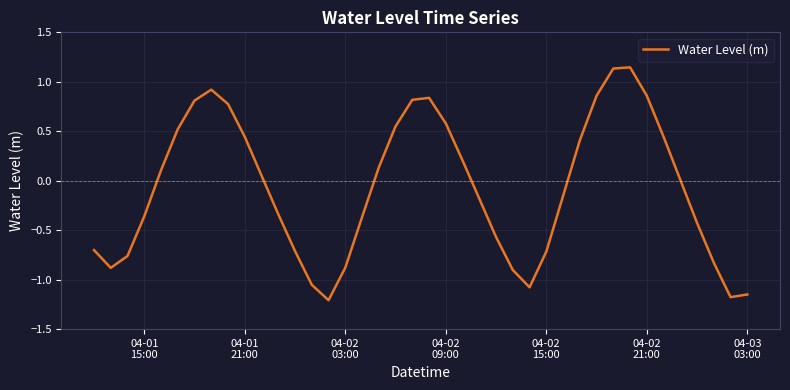

What is the minimum value shown in the chart?

-1.2